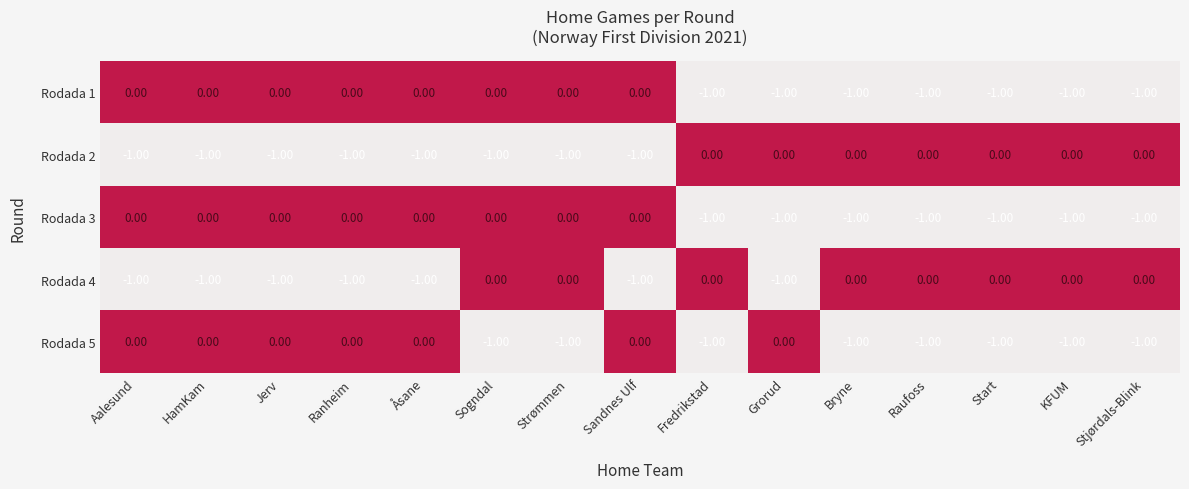

How many series are shown in this chart?

5